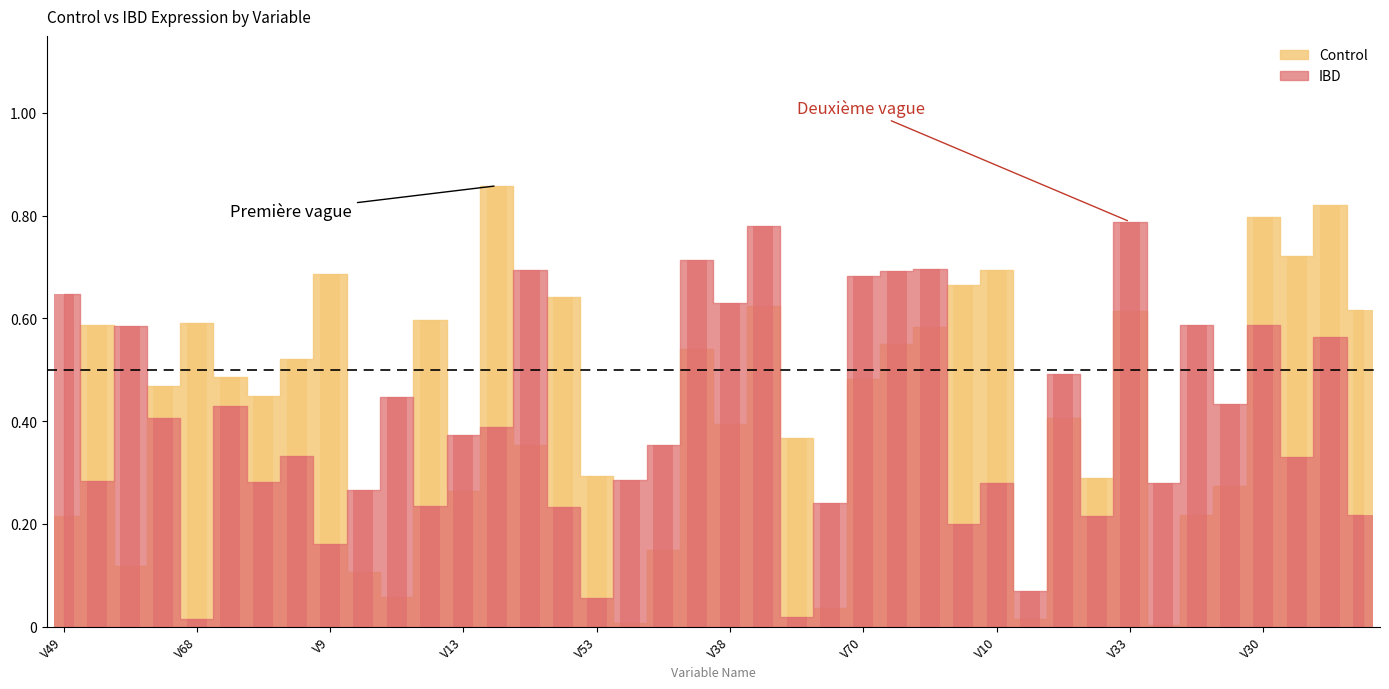

What is the highest value of the Control series?

0.9